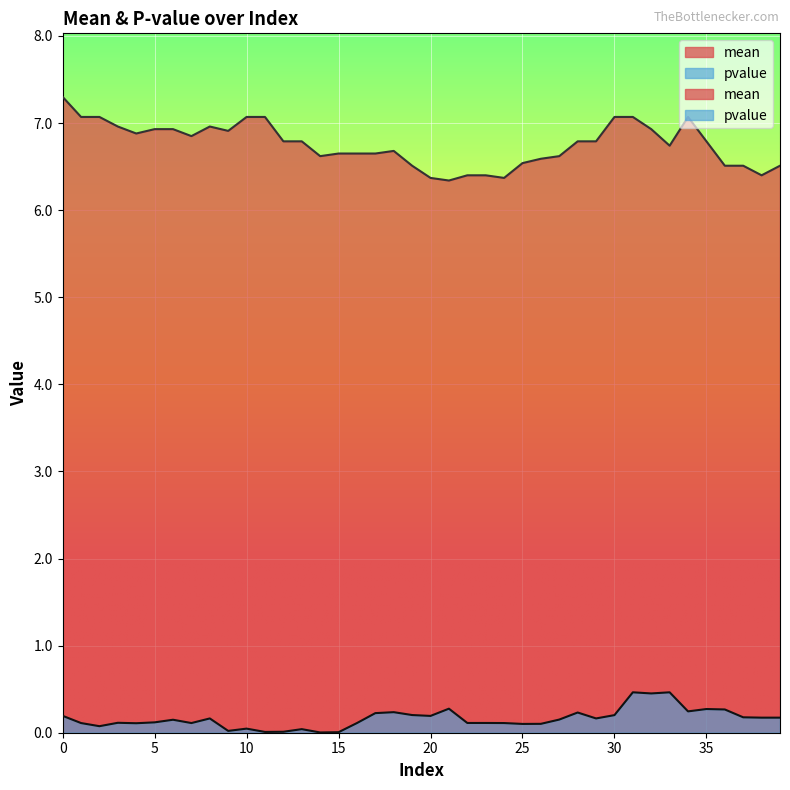

What is the difference between the highest and lowest values at 21?

6.1